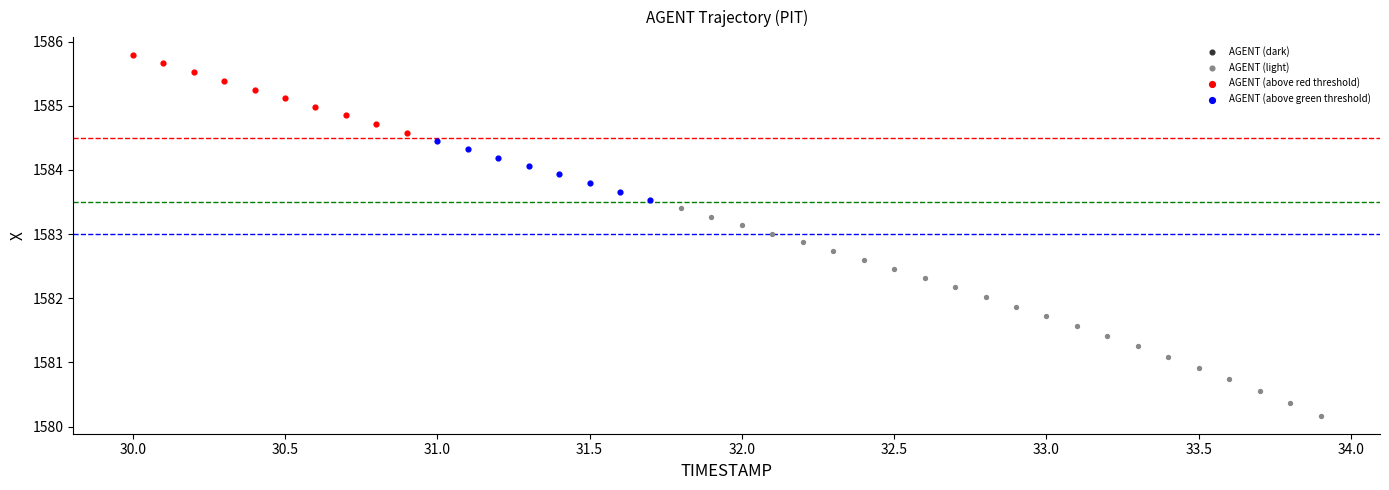

Which series contains the highest Y value?

AGENT (above red threshold)